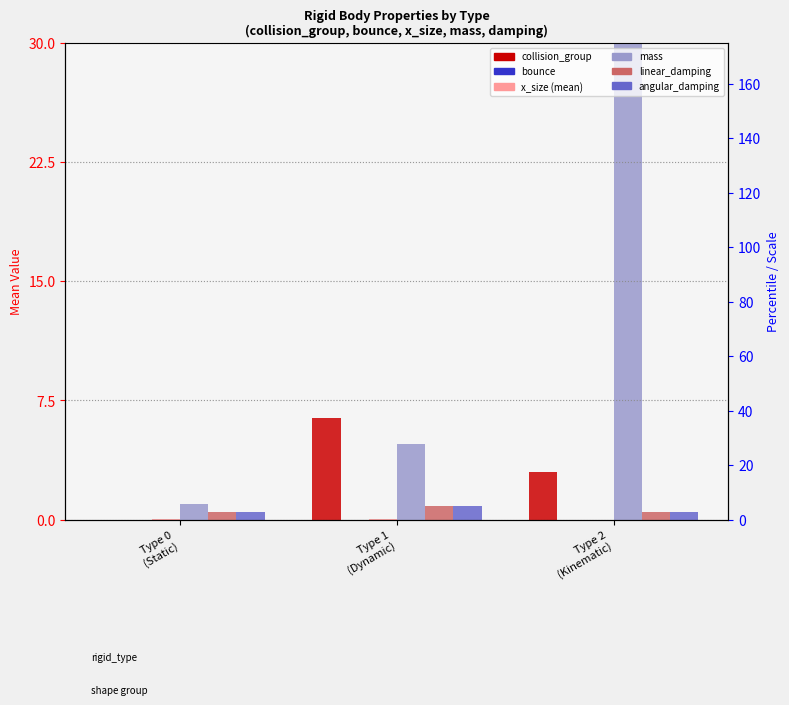

What is the difference between the highest and lowest values at Type 1
(Dynamic)?

6.4